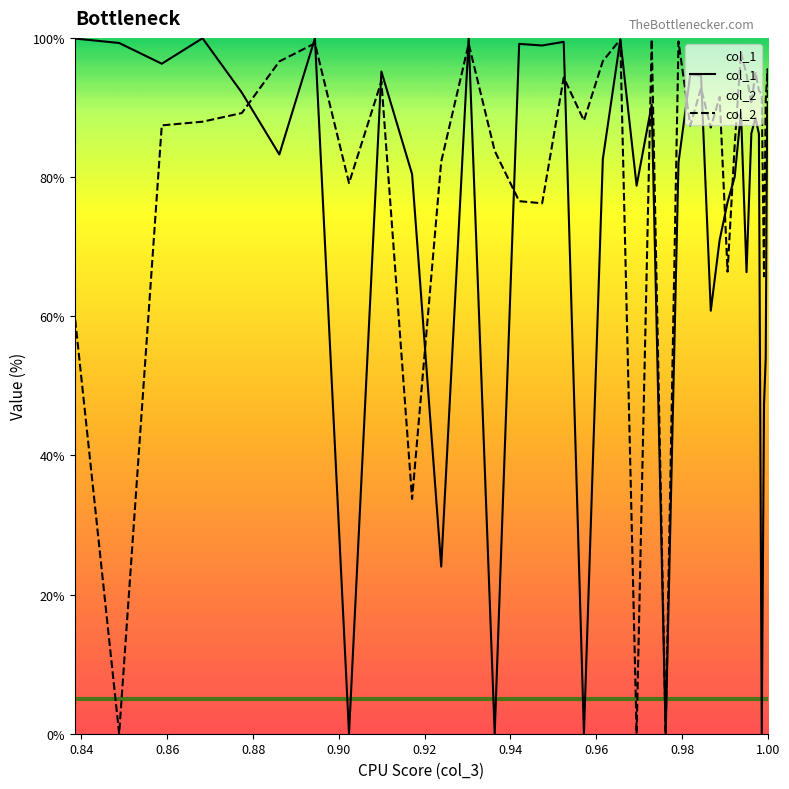

Does the chart have visible grid lines?

No